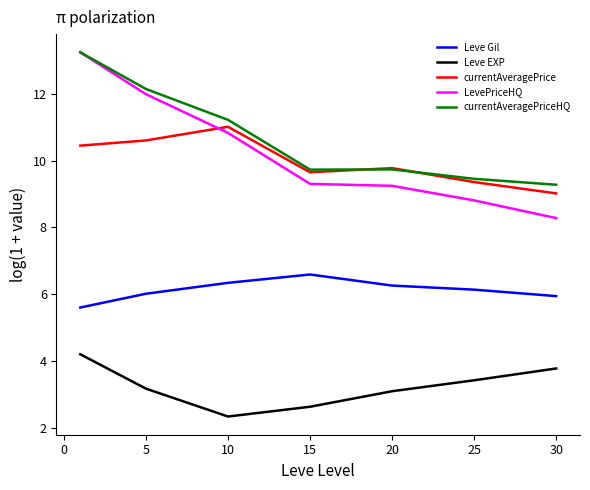

How many distinct data groups are displayed?

5